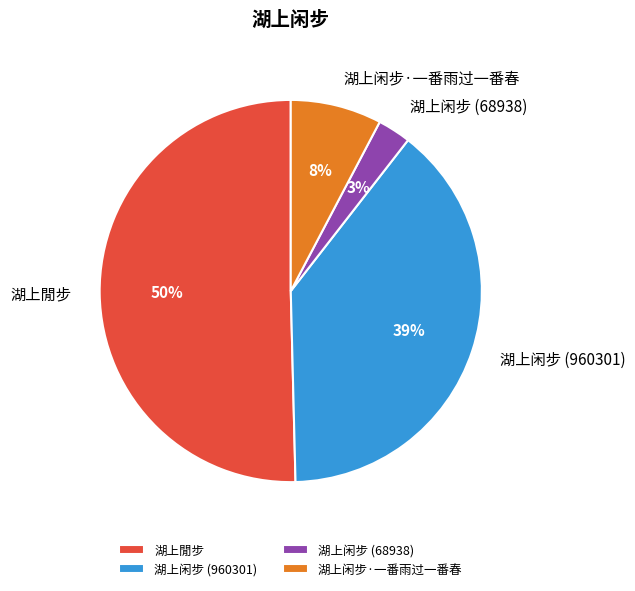

What is the largest slice in the pie chart?

湖上閒步